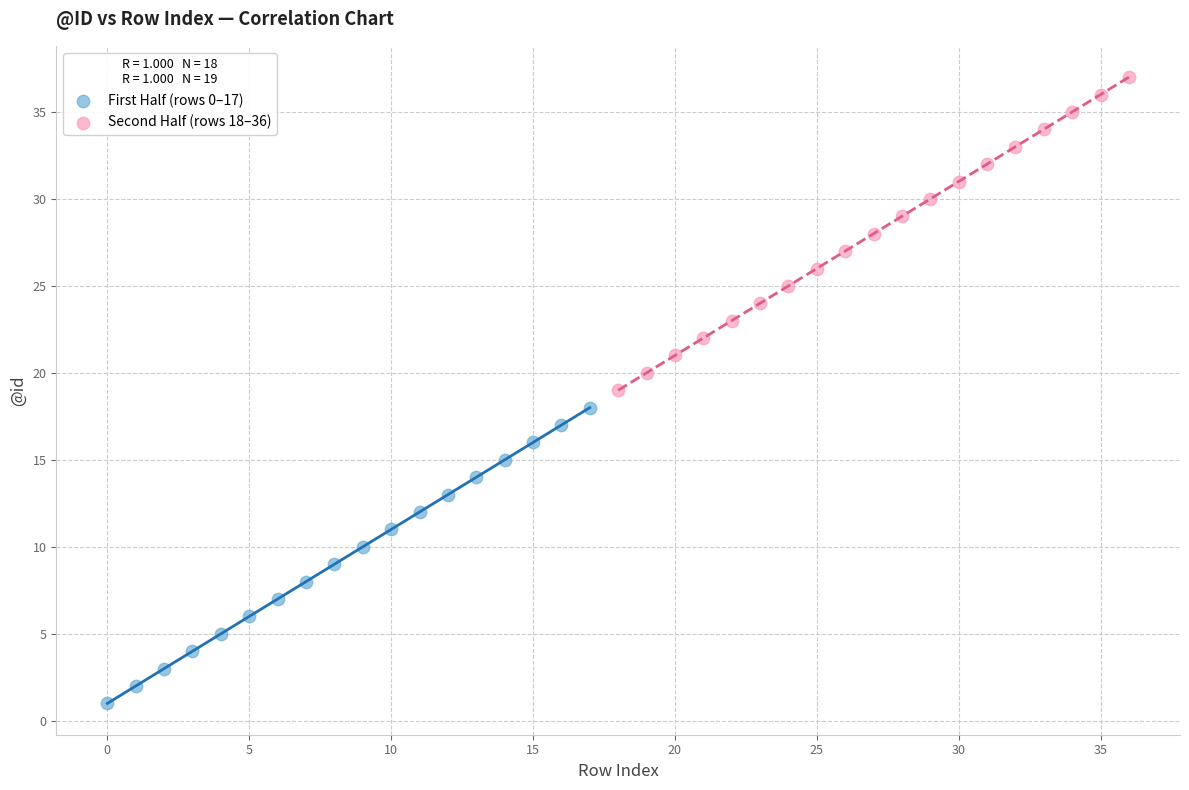

Which series reaches the minimum Y coordinate?

First Half (rows 0–17)